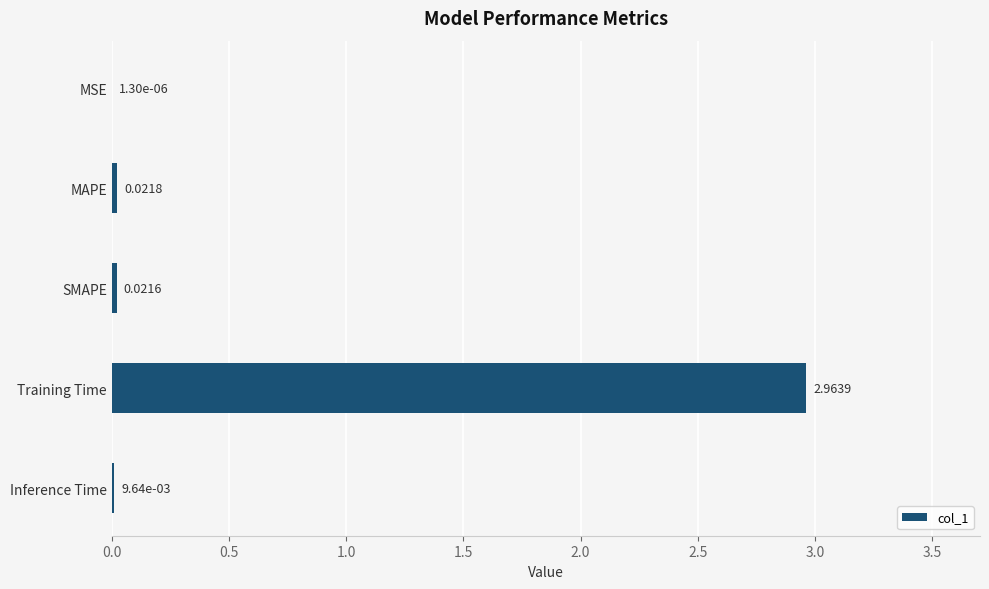

What is the change in value from MAPE to Training Time?

+2.9